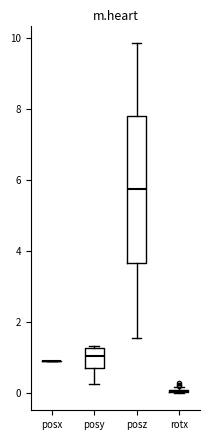

Reading left to right, transcribe this box plot: for each box, give where its median line is, the range the box spans, and where its two whiskers end, as read against the y-axis. The values are not printed on the chart, so give them approximately, as read against the axis.

posx: box collapsed to a line at 1.0, whiskers 1.0 to 1.0
posy: median 1.0, box 0.8 to 1.2, whiskers 0.2 to 1.4
posz: median 5.8, box 3.6 to 7.8, whiskers 1.6 to 9.8
rotx: box collapsed to a line at 0.0, whiskers 0.0 to 0.2